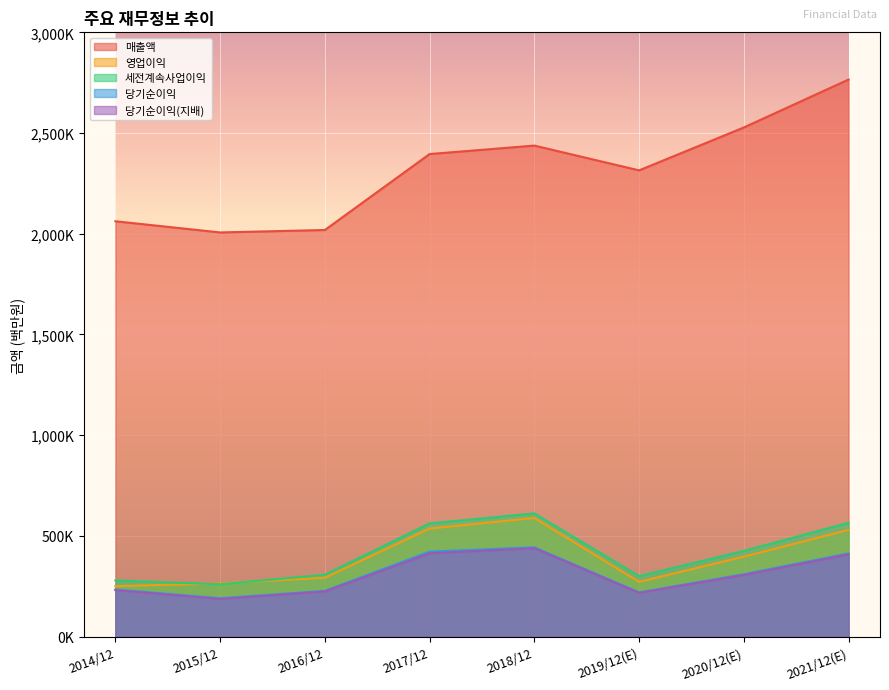

What is the minimum value for 당기순이익?

190601